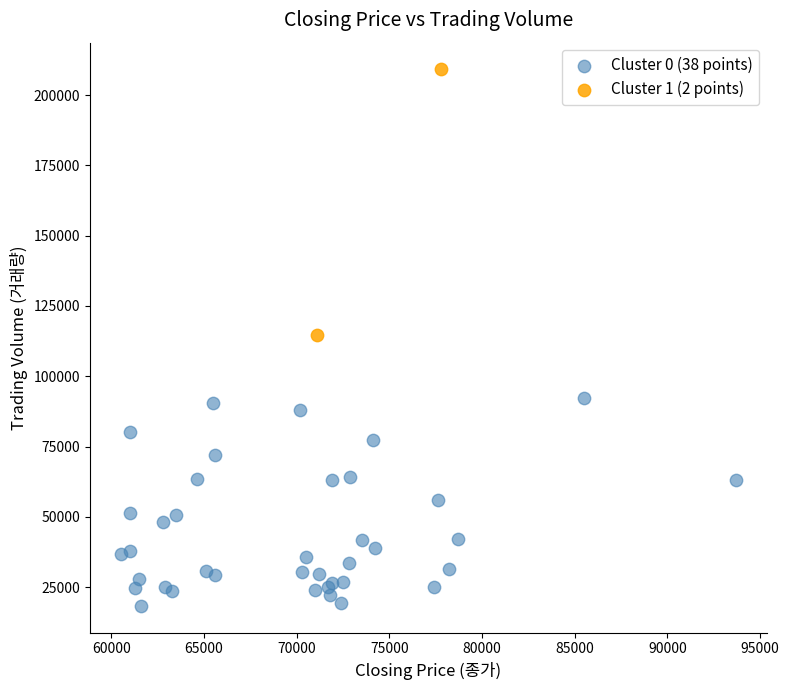

What are all the series names shown in the legend?

Cluster 0 (38 points), Cluster 1 (2 points)